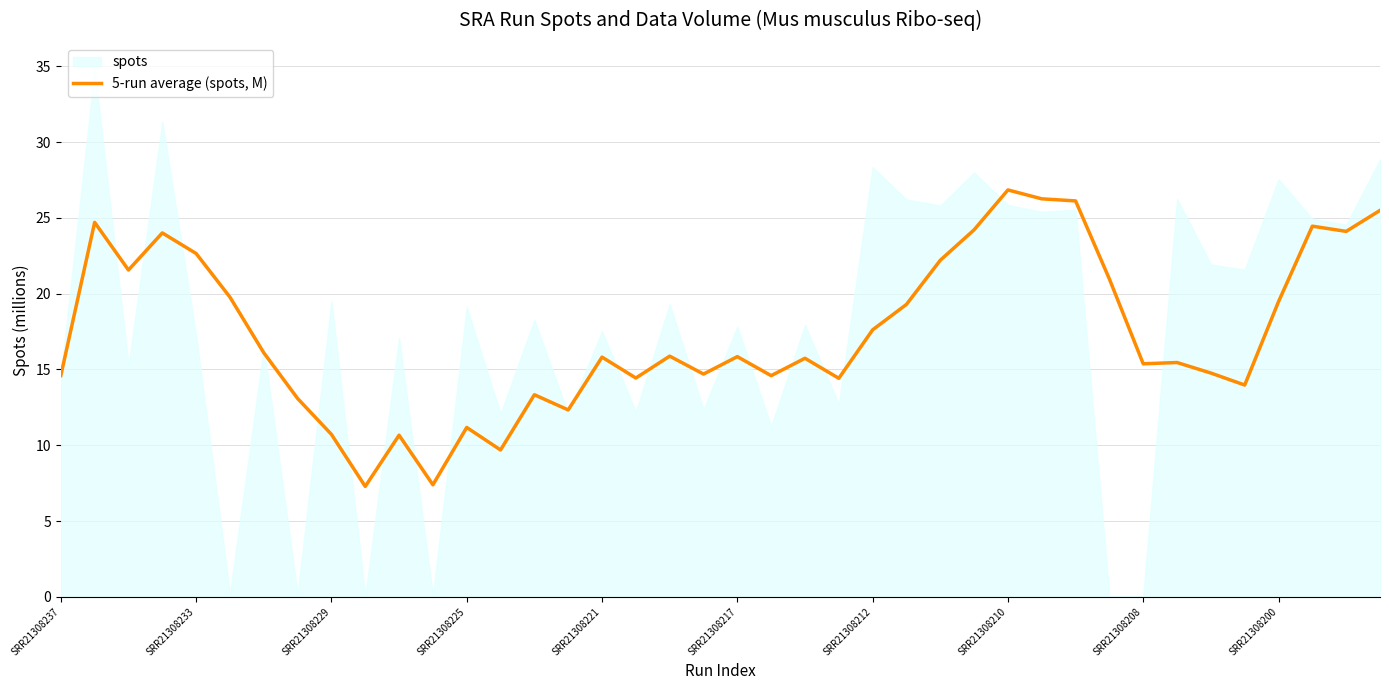

What is the highest value of the 5-run average (spots, M) series?

26.8